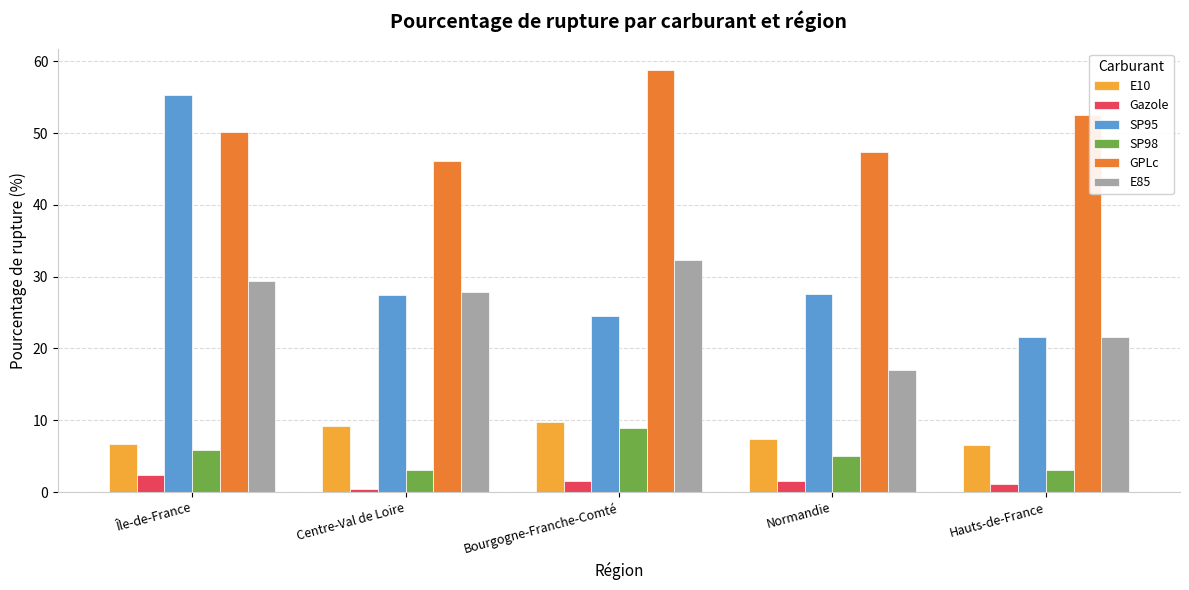

What is the maximum value for SP95?

55.3